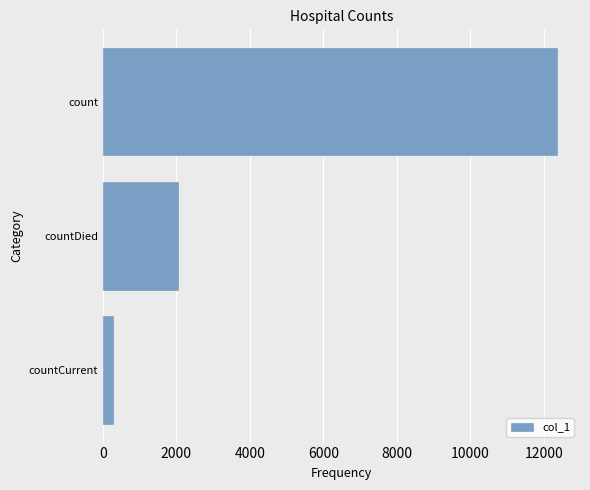

What is the change in value from countCurrent to count?

+12093